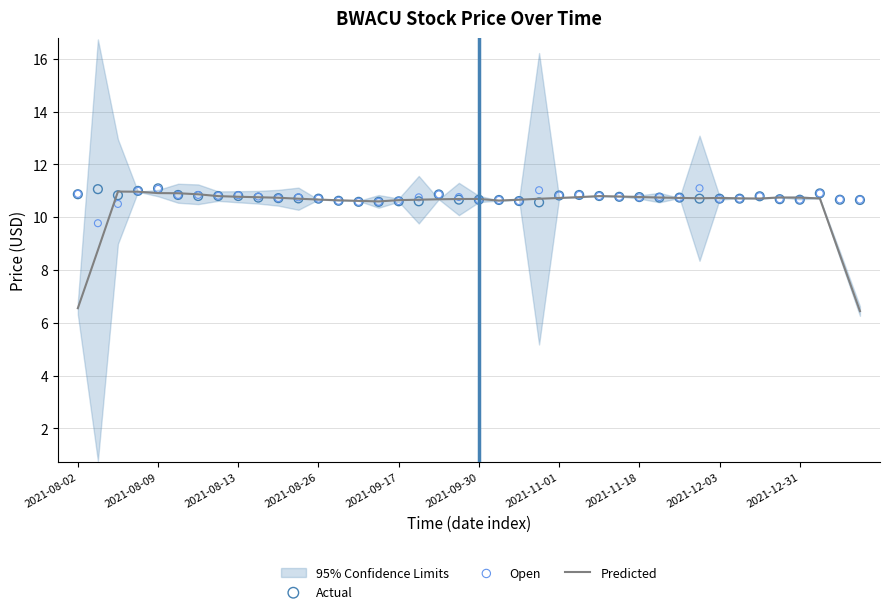

Which series contains the lowest Y value?

Predicted